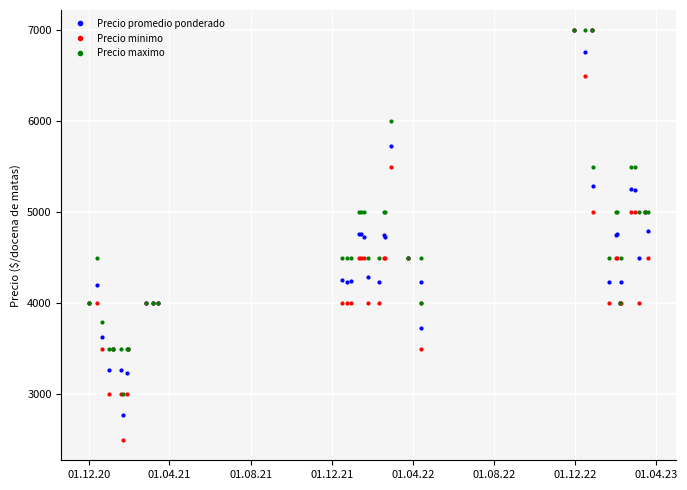

What is the value of the Precio maximo point at the 4th from the left?

3500